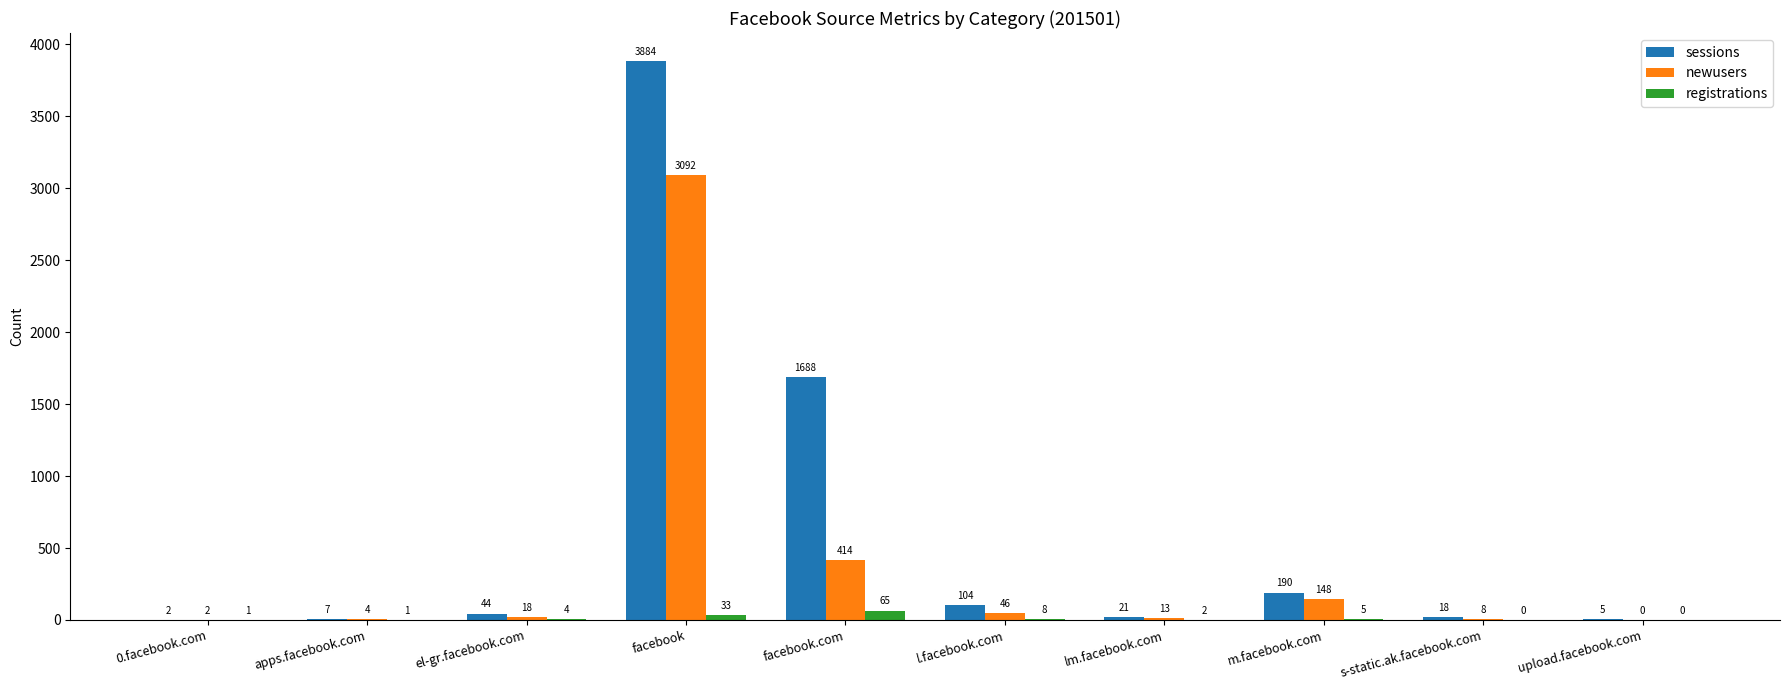

Is it true that newusers equals 1619 at upload.facebook.com?

False